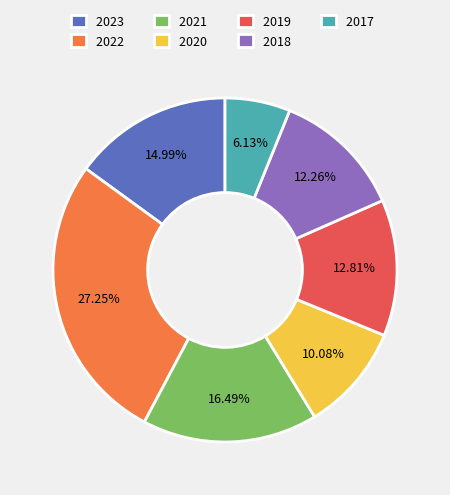

Does 2018 account for over 50% of the chart?

No